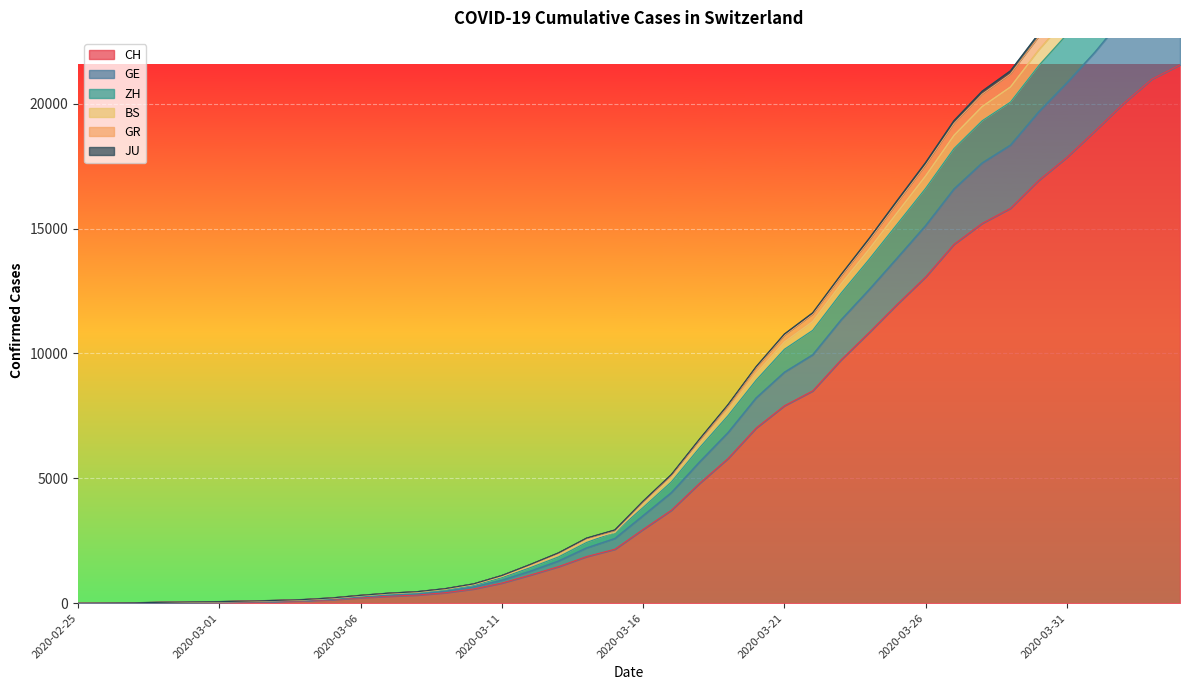

The value of CH at 2020-03-31 is 17852. True or false?

True